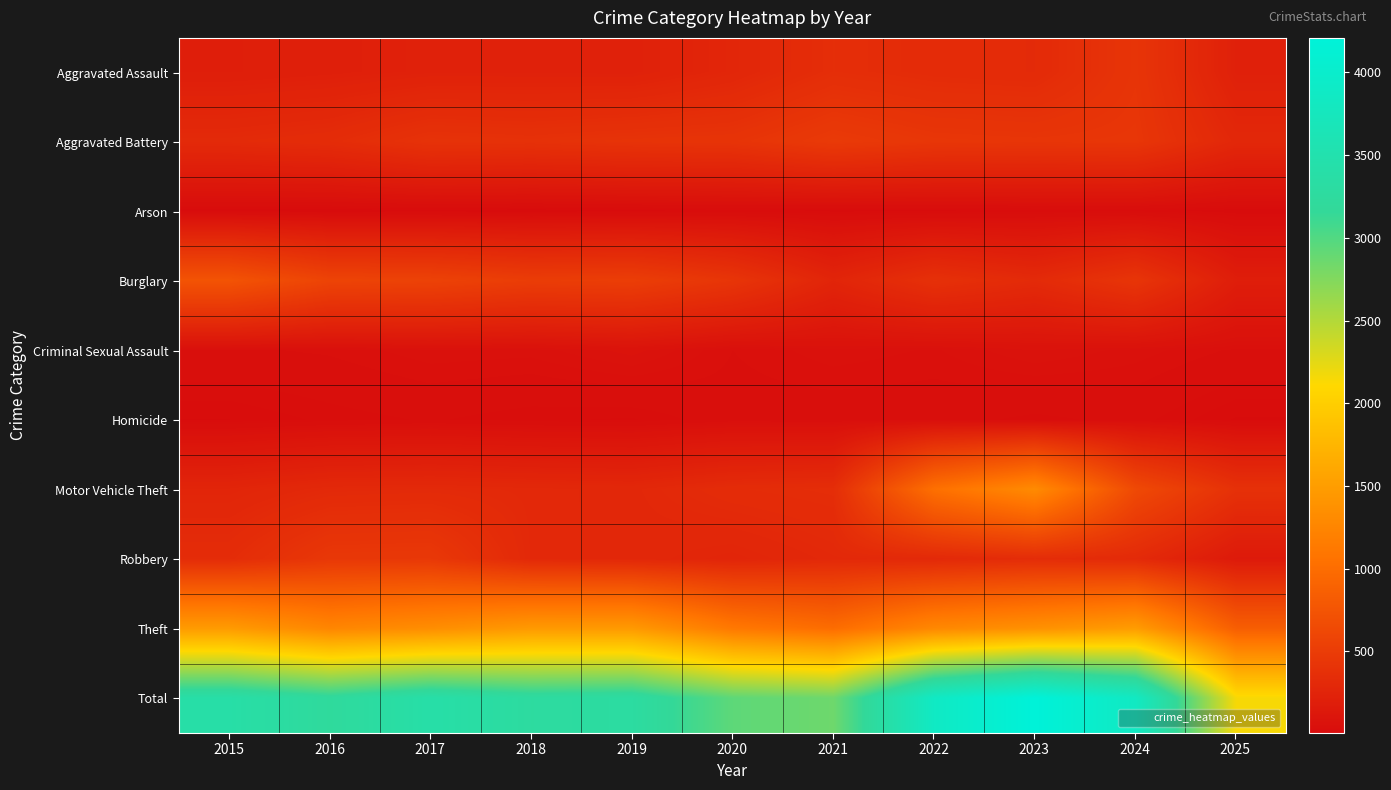

Reading right to left, transcribe all the data shown in this chart.

Aggravated Assault: 2025=217	2024=422	2023=318	2022=327	2021=352	2020=273	2019=223	2018=225	2017=225	2016=206	2015=194
Aggravated Battery: 2025=287	2024=438	2023=431	2022=439	2021=479	2020=415	2019=407	2018=389	2017=400	2016=336	2015=316
Arson: 2025=8	2024=20	2023=19	2022=12	2021=12	2020=17	2019=12	2018=7	2017=10	2016=7	2015=9
Burglary: 2025=189	2024=426	2023=316	2022=379	2021=261	2020=425	2019=517	2018=506	2017=562	2016=576	2015=738
Criminal Sexual Assault: 2025=46	2024=61	2023=73	2022=55	2021=62	2020=48	2019=77	2018=60	2017=62	2016=50	2015=46
Homicide: 2025=14	2024=36	2023=28	2022=38	2021=38	2020=41	2019=22	2018=25	2017=33	2016=26	2015=15
Motor Vehicle Theft: 2025=385	2024=635	2023=1310	2022=1031	2021=348	2020=333	2019=290	2018=298	2017=312	2016=304	2015=263
Robbery: 2025=150	2024=315	2023=340	2022=304	2021=300	2020=263	2019=287	2018=301	2017=460	2016=454	2015=337
Theft: 2025=851	2024=1487	2023=1373	2022=1279	2021=998	2020=1120	2019=1459	2018=1461	2017=1339	2016=1259	2015=1474
Total: 2025=2147	2024=3840	2023=4208	2022=3864	2021=2850	2020=2935	2019=3294	2018=3272	2017=3403	2016=3218	2015=3392